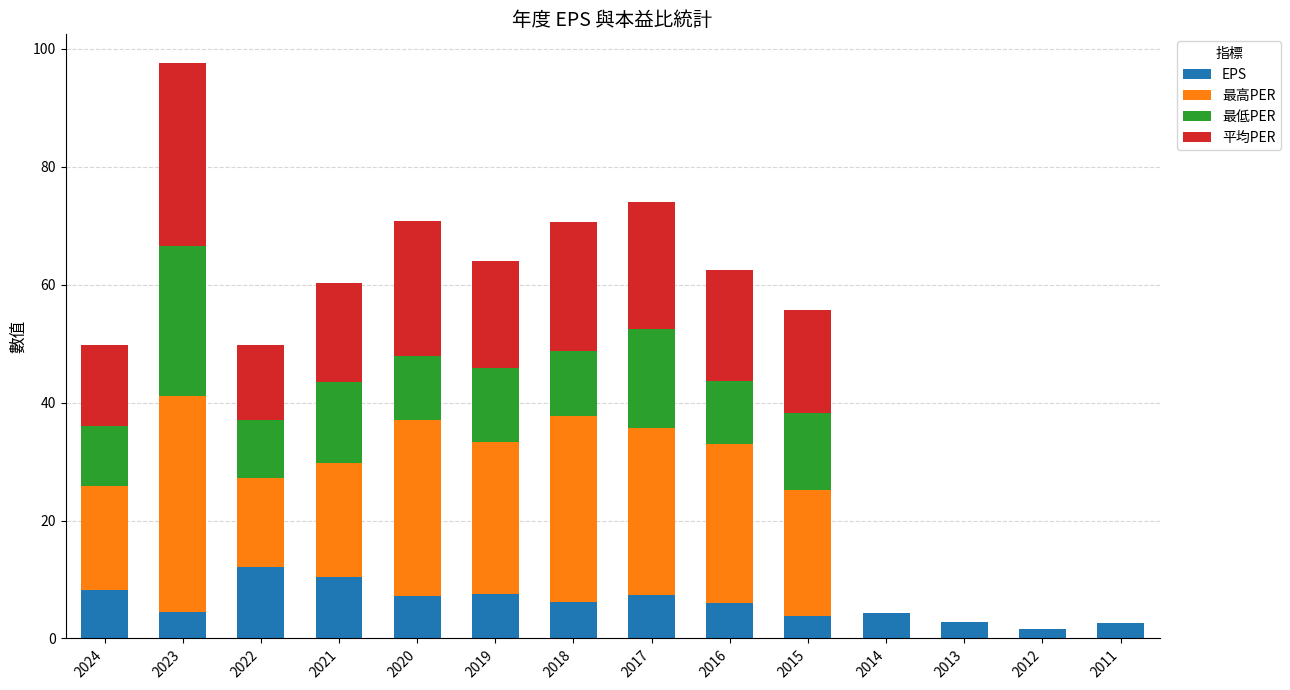

At which category is the sum across all series the highest?

2023